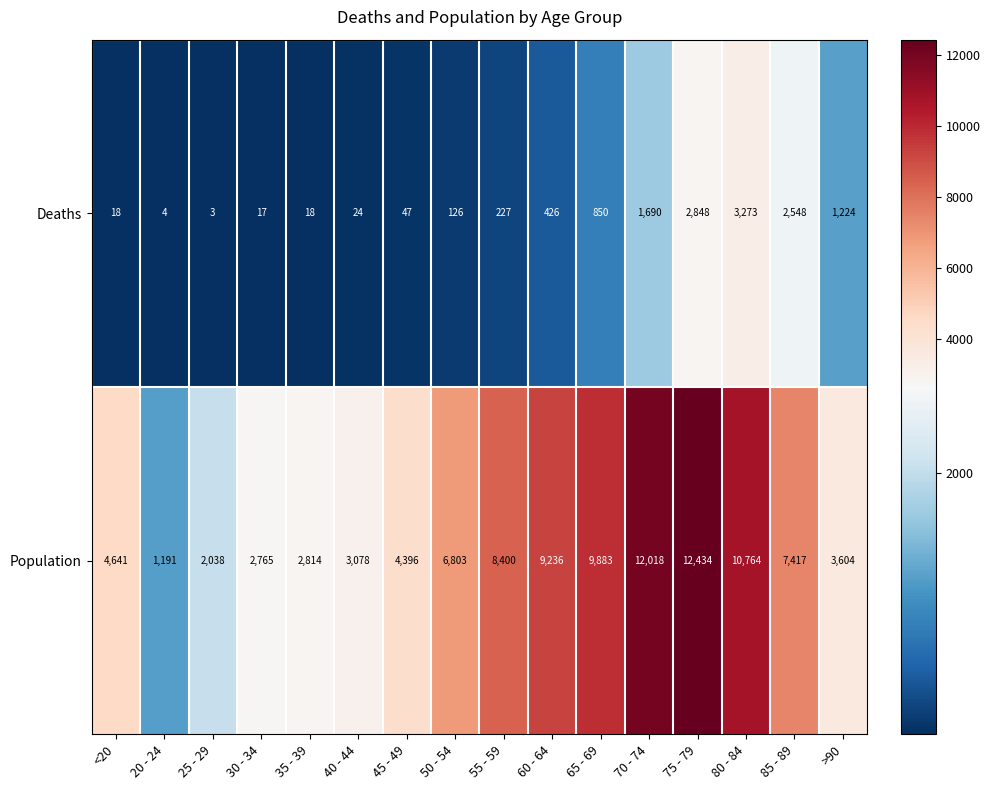

Which label corresponds to the largest value in the chart?

75 - 79